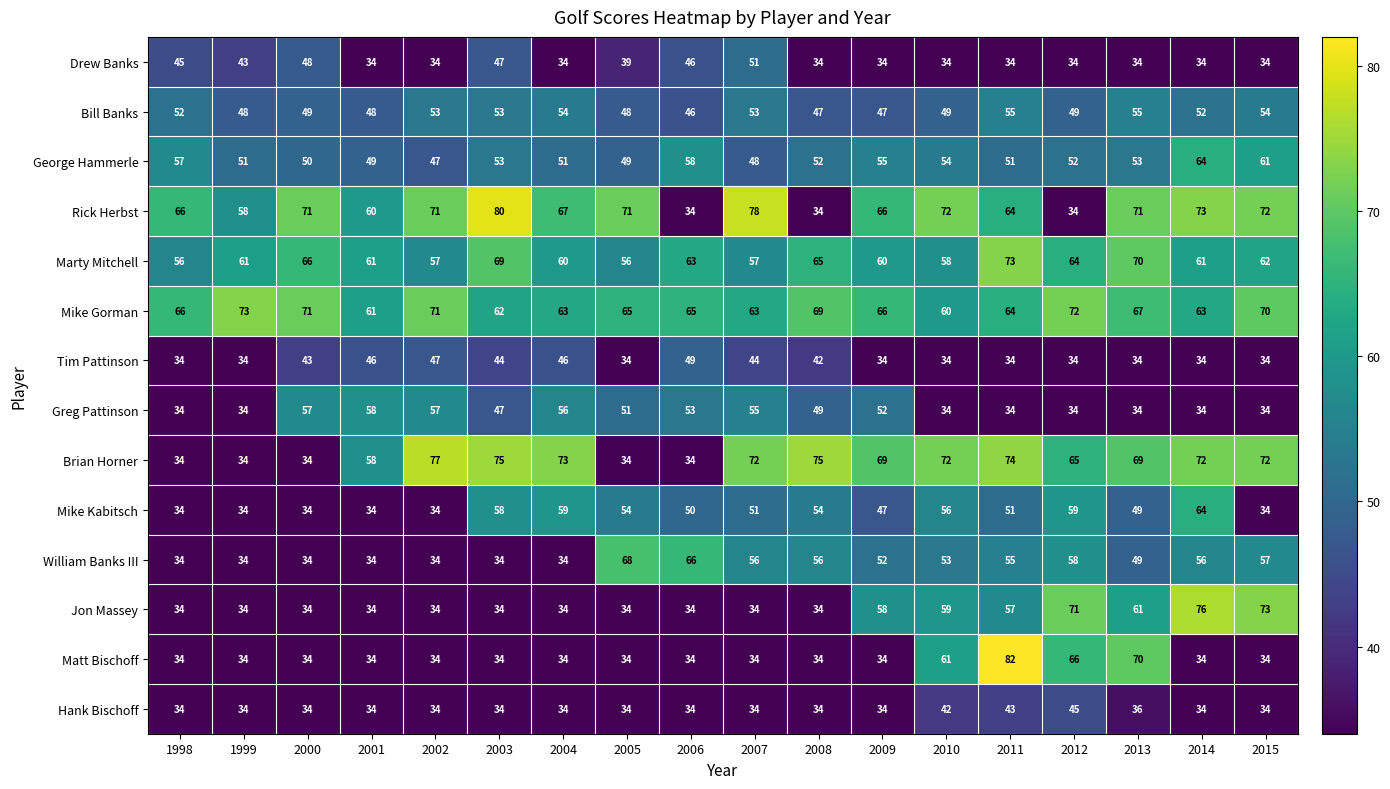

The value of Drew Banks at 2001 is 34. True or false?

True